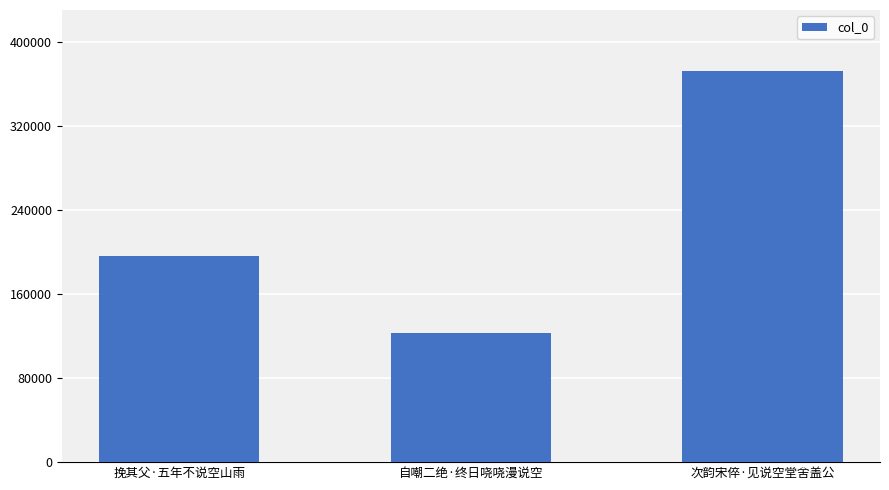

Which has a higher value, 挽其父·五年不说空山雨 or 自嘲二绝·终日哓哓漫说空?

挽其父·五年不说空山雨